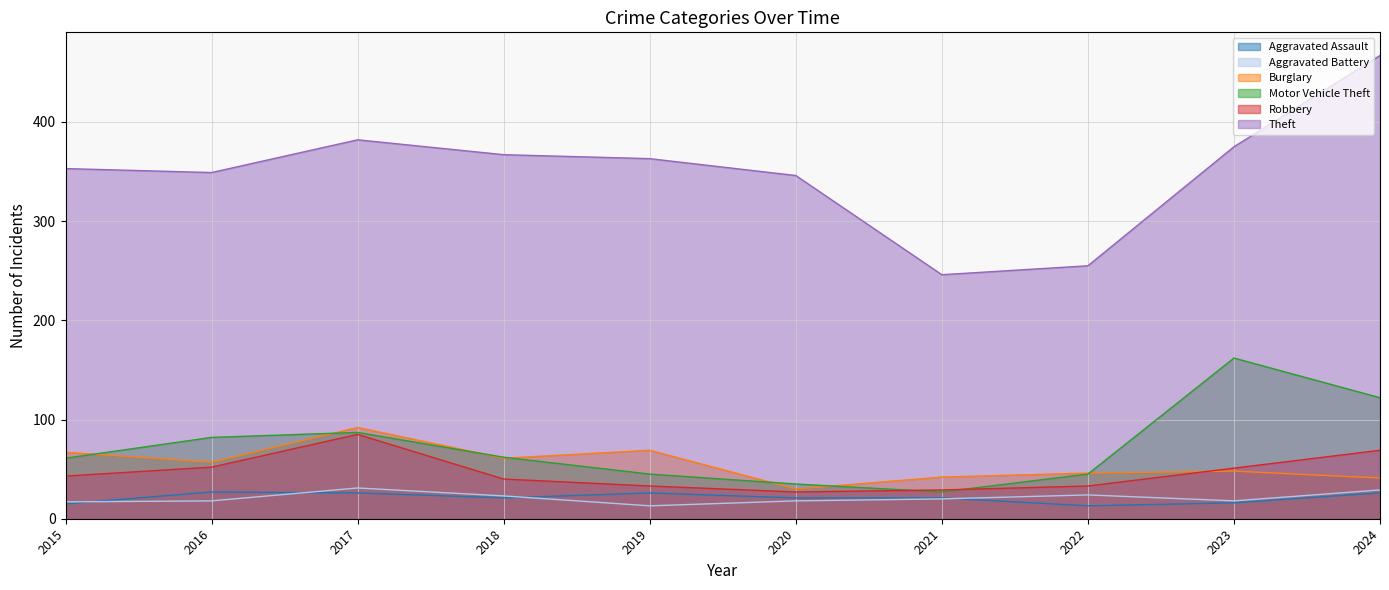

At how many categories does at least one series exceed 170?

10